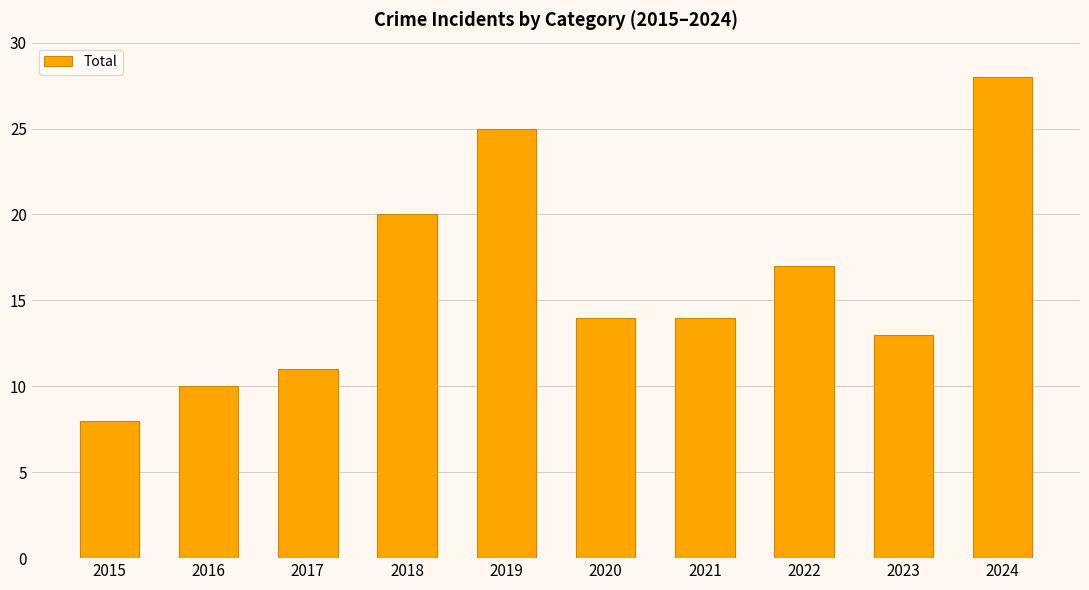

What is the approximate value at 2016, to the nearest 5?

10